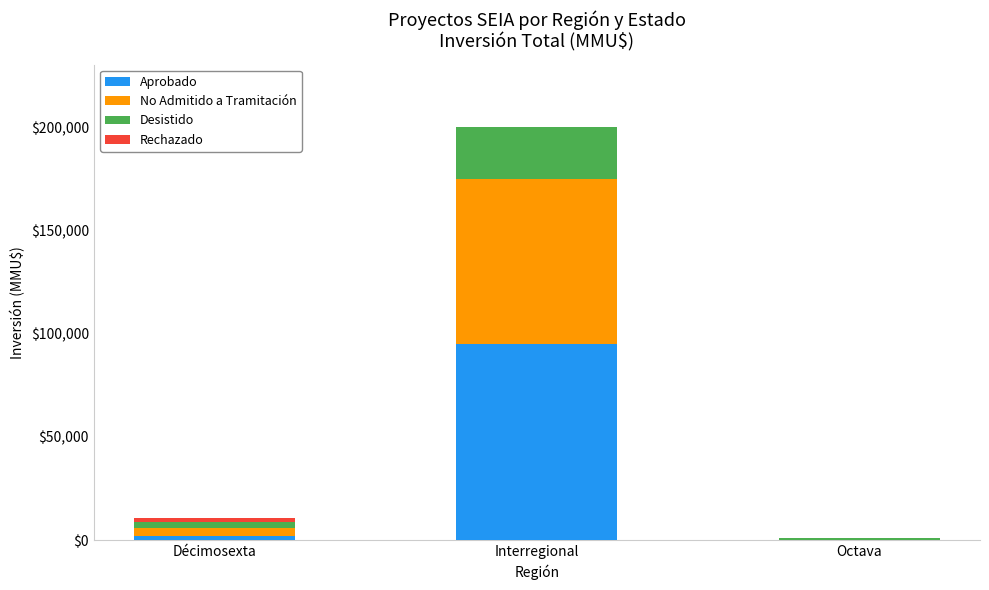

What is the maximum value for Aprobado?

95176